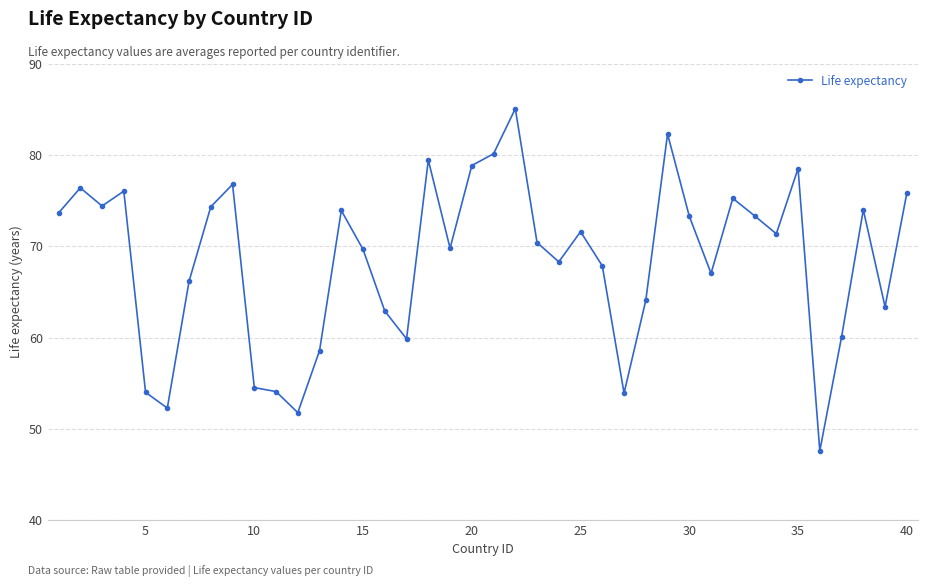

What is the difference between the maximum and second lowest values?

33.3